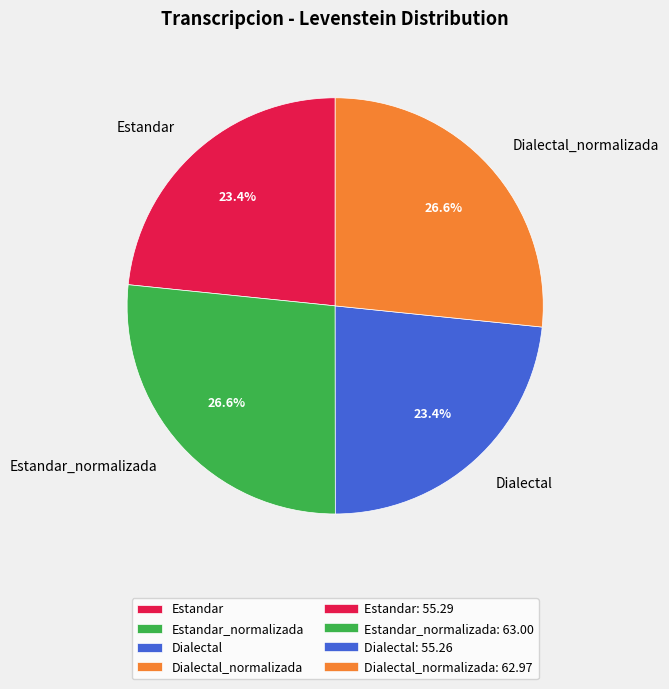

Combined, do Dialectal_normalizada and Estandar_normalizada account for over 50%?

Yes